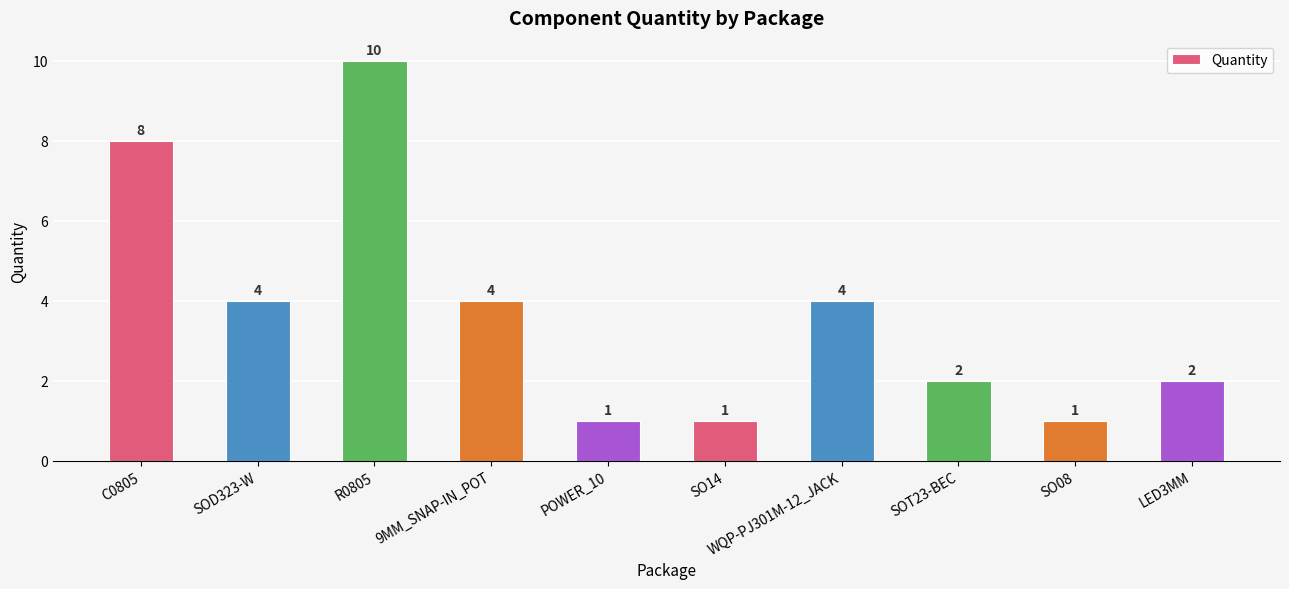

What is the difference between the maximum and minimum values?

9